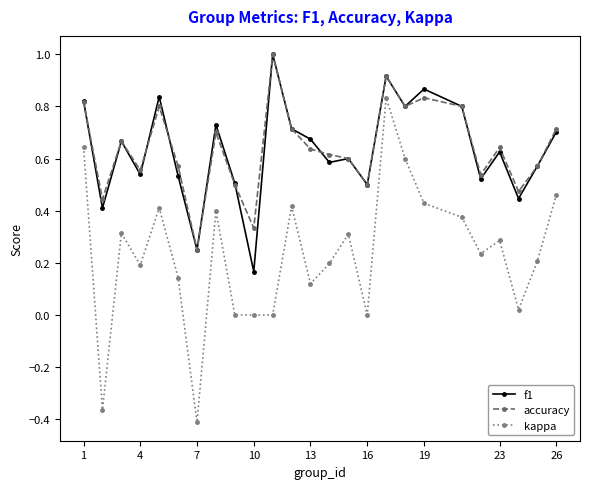

Which series has the widest spread of values?

kappa